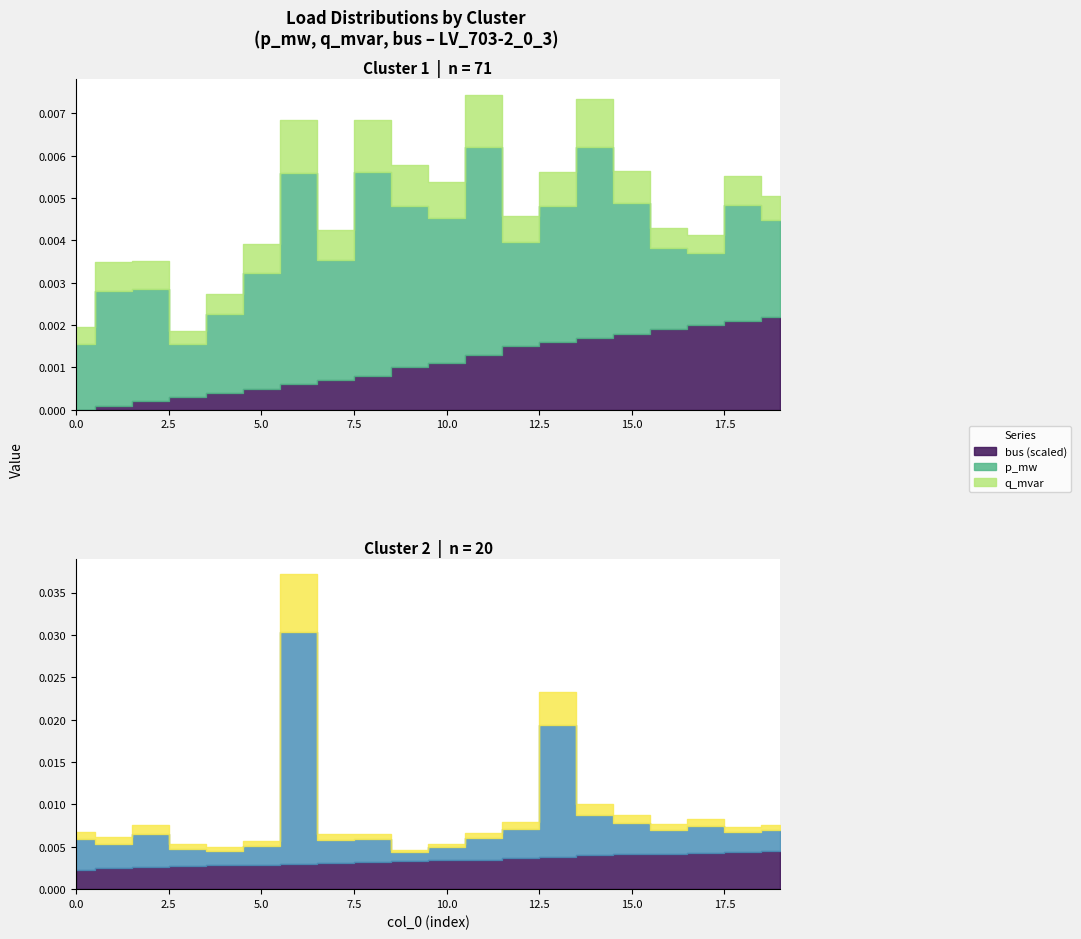

The bus series shows 24.0 at 12. True or false?

False